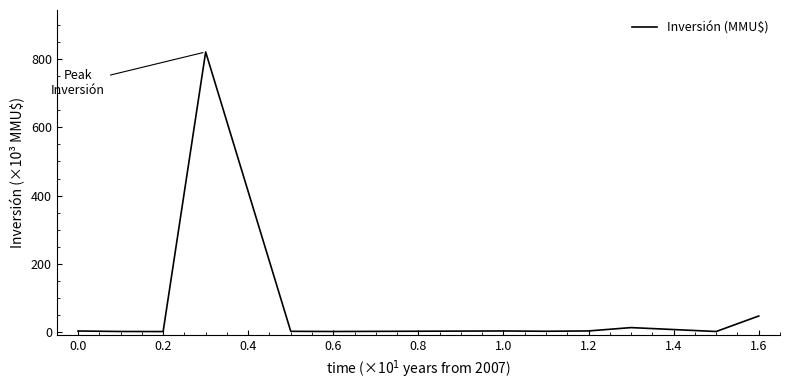

What is the maximum value shown in the chart?

822.1